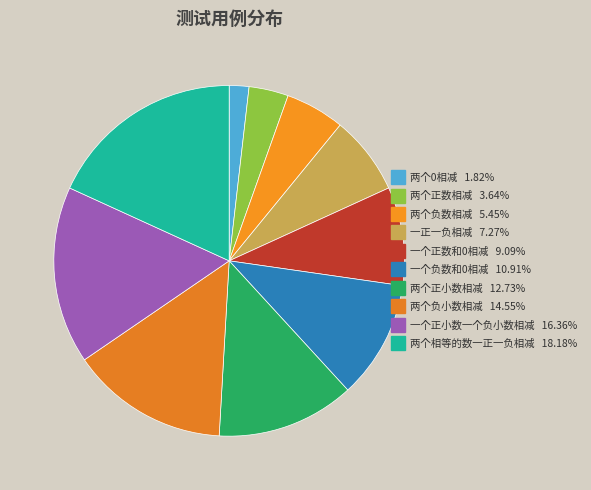

Is it true that 一个正数和0相减 is 9% of the pie?

True